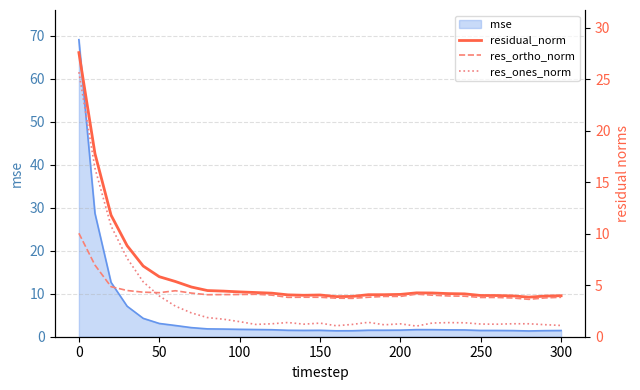

At how many categories does at least one series exceed 15?

2